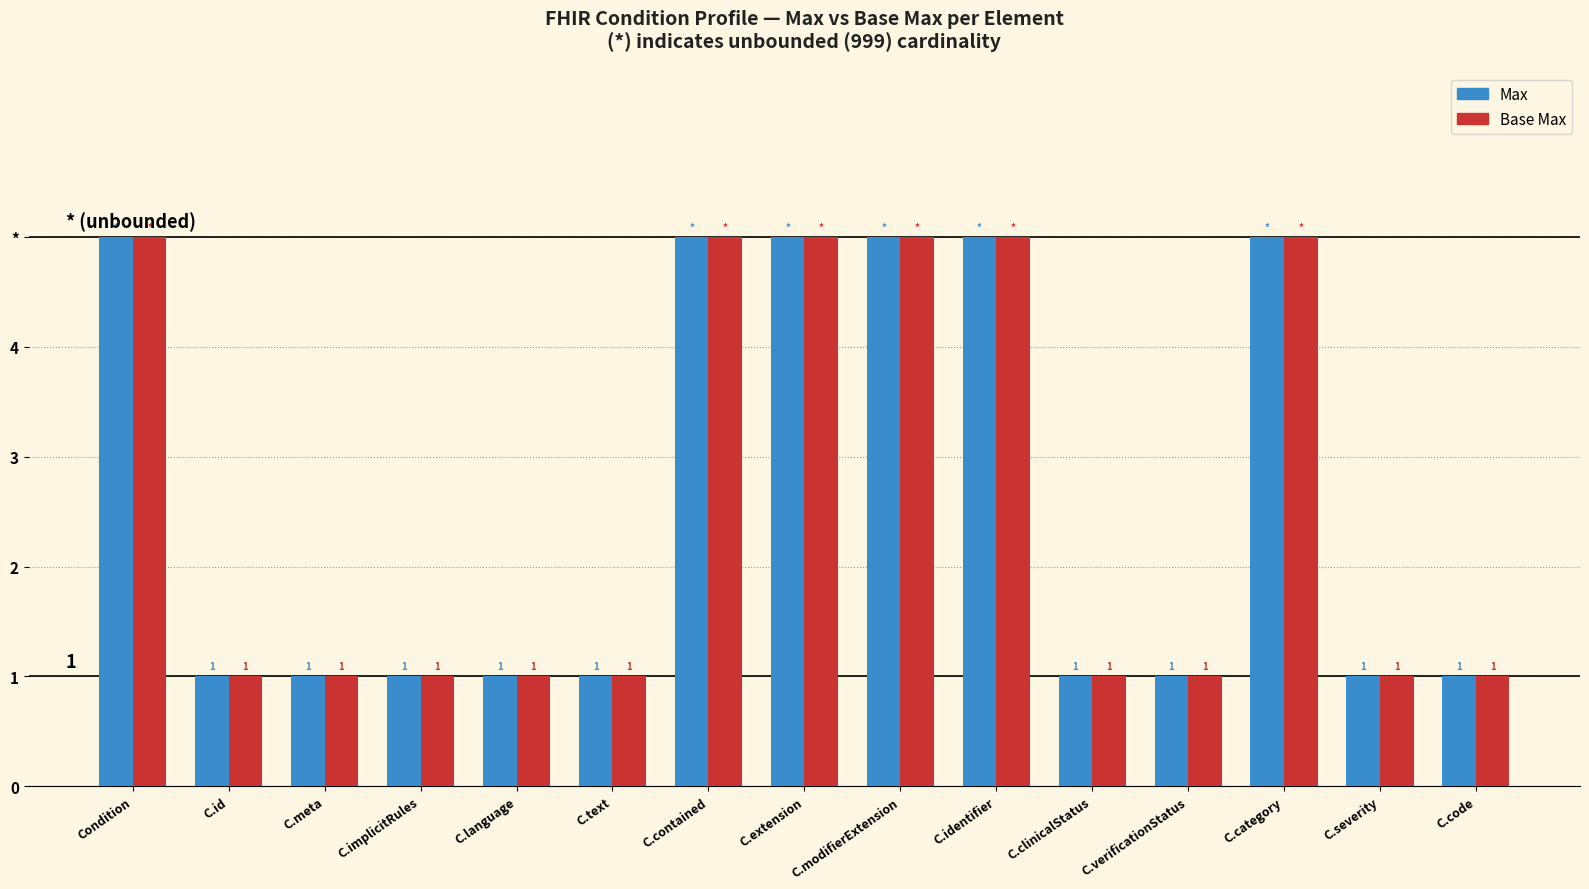

Are the bars horizontal?

No